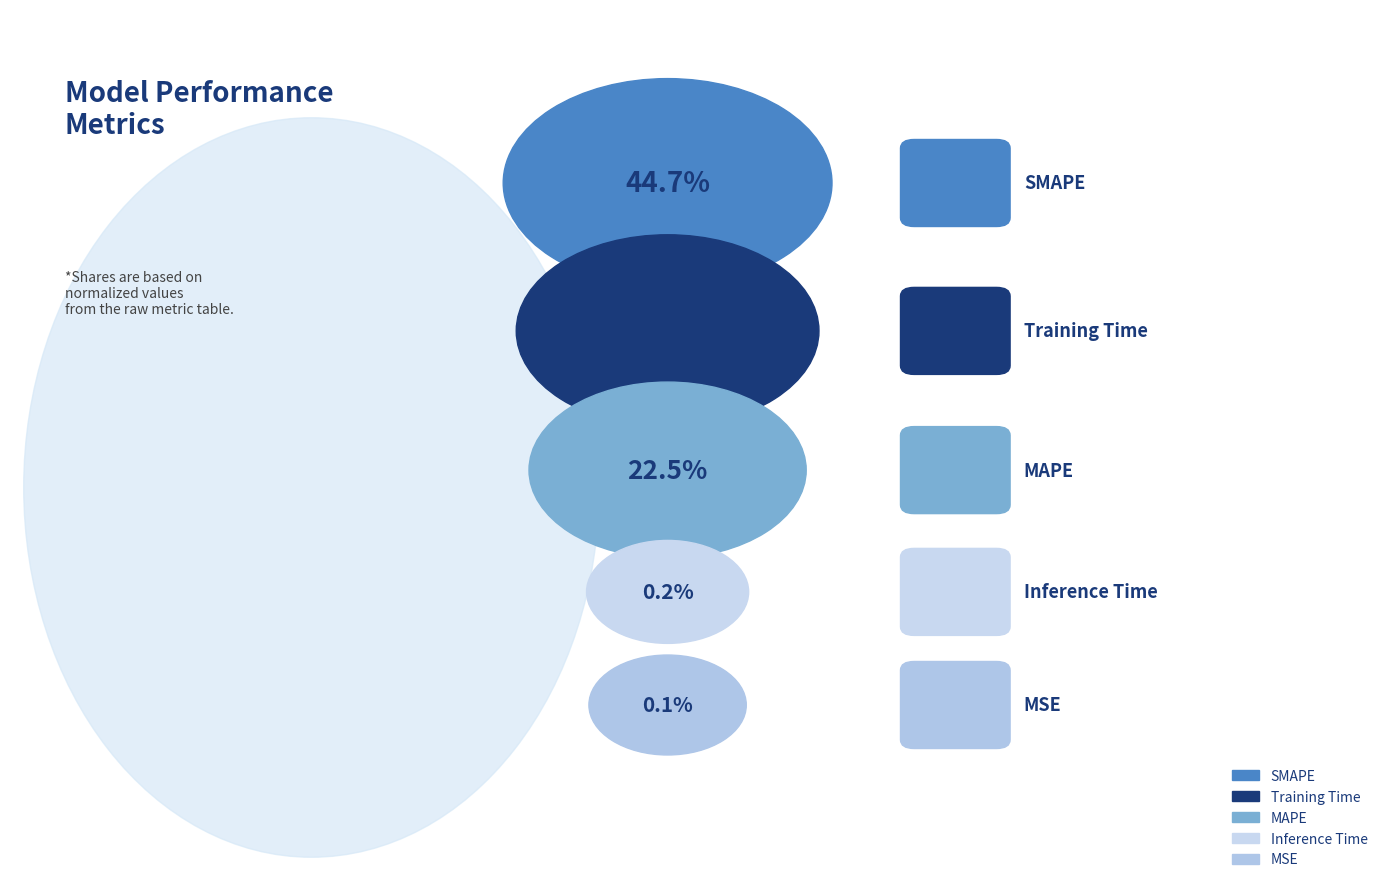

Is the sum of Training Time and Inference Time greater than half?

No